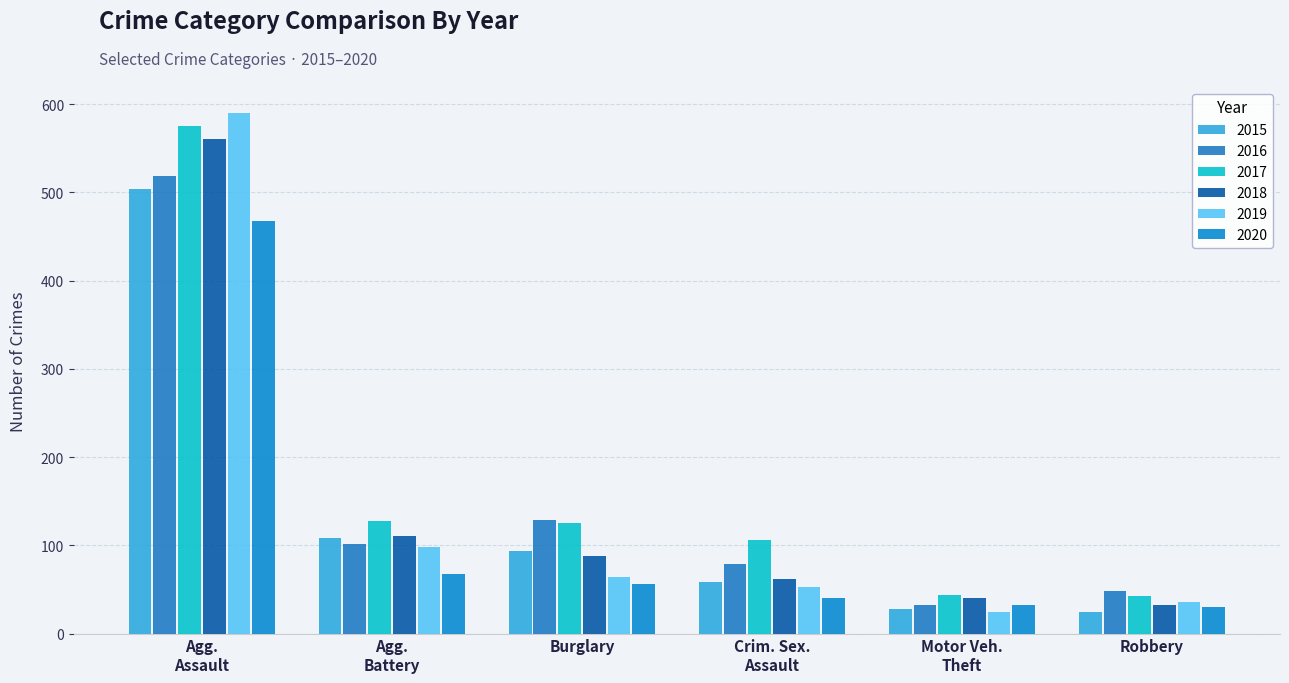

Which series has the largest range (max minus min)?

2019